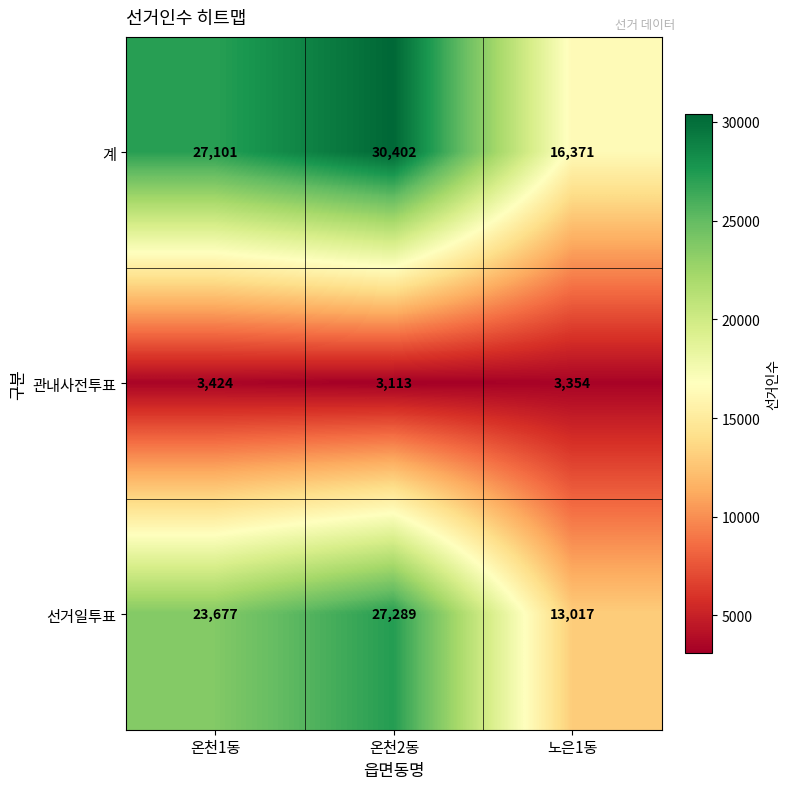

Reading left to right, transcribe all the data shown in this chart.

계: 27101	30402	16371
관내사전투표: 3424	3113	3354
선거일투표: 23677	27289	13017